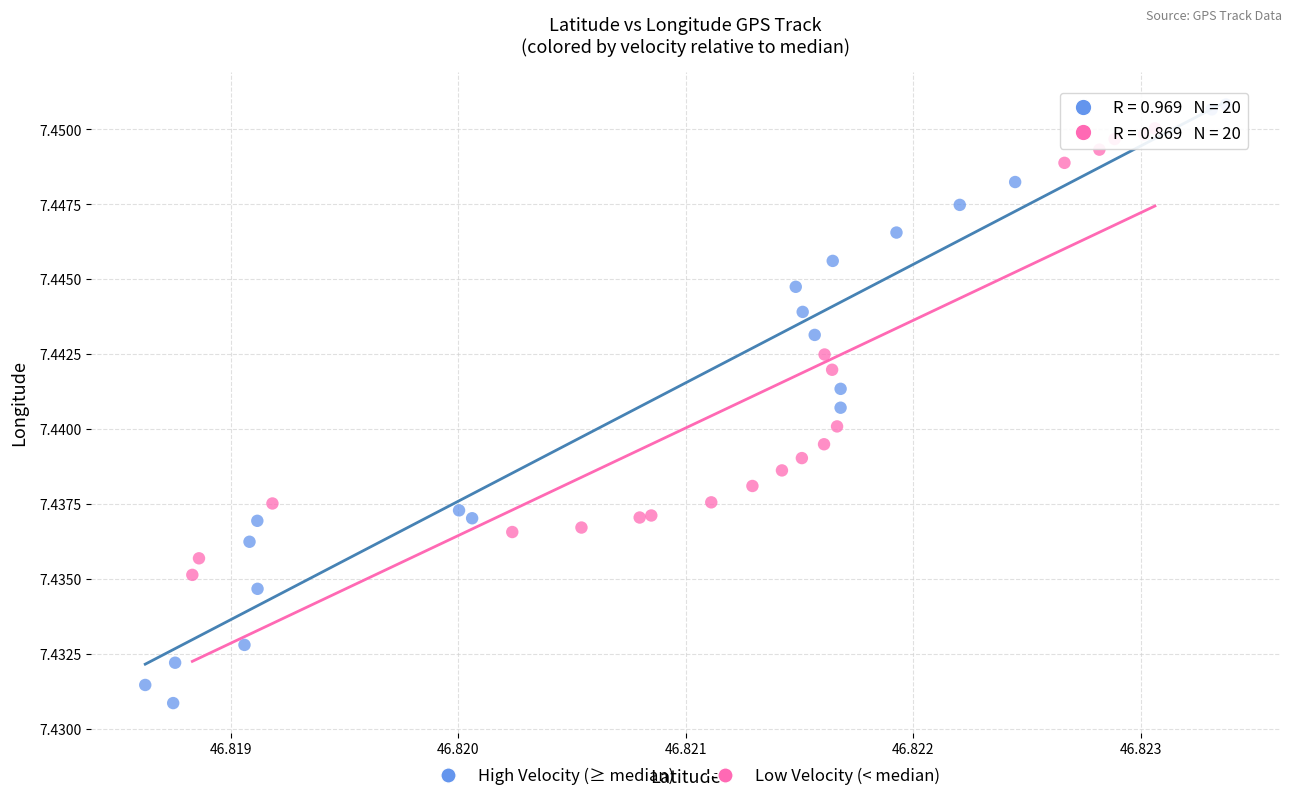

Which series contains the highest Y value?

High Velocity (≥ median)